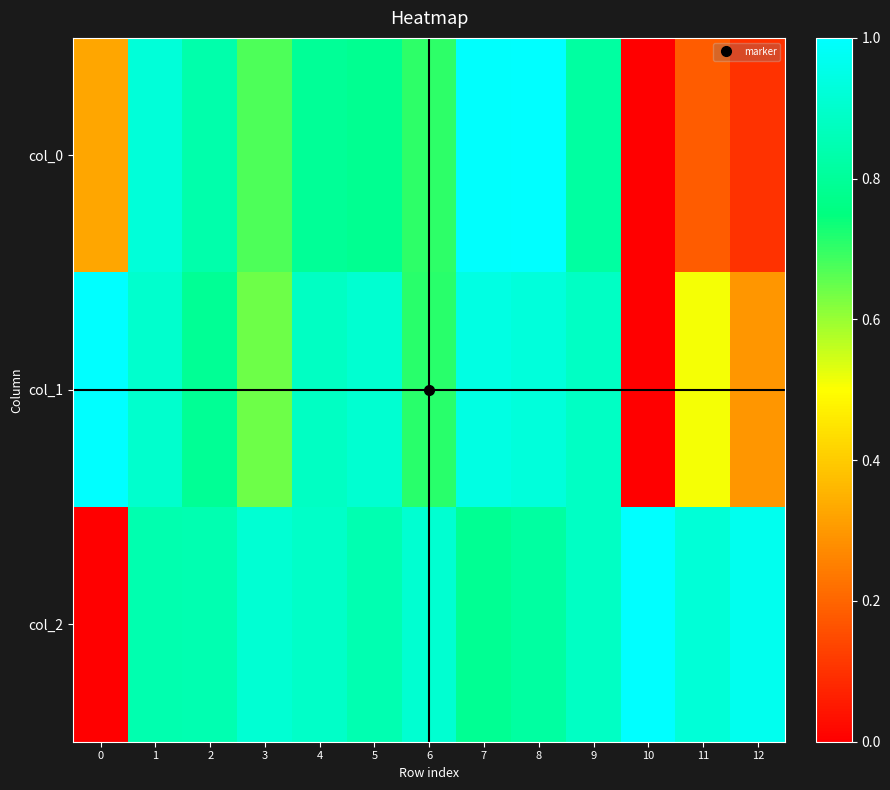

What is the total value across all series at 7?

2.7